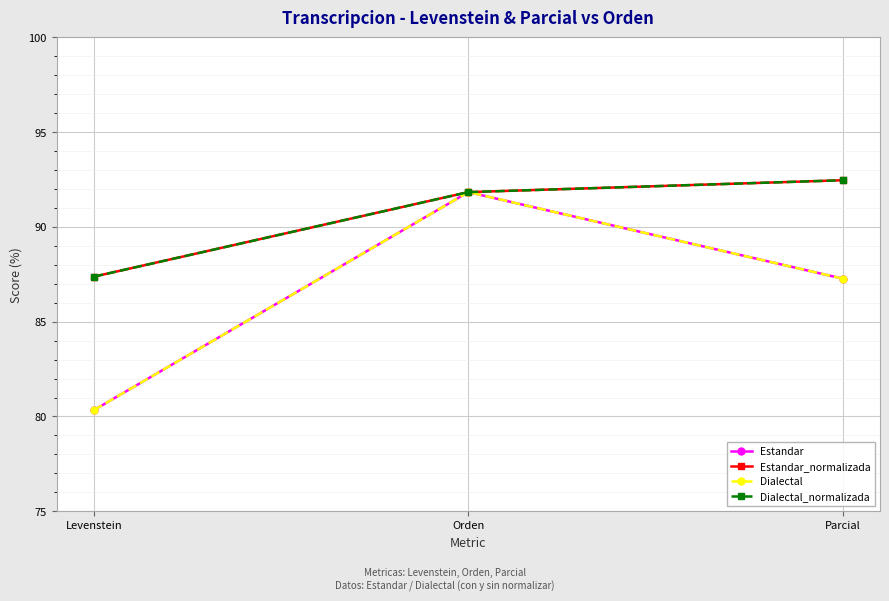

What is the total value across all series at Levenstein?

335.4